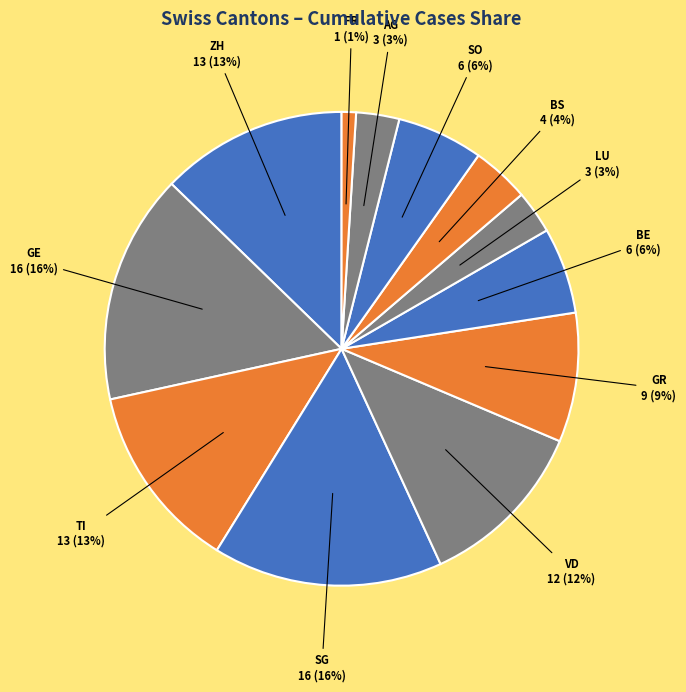

Rank the categories by value from highest to lowest.

GE, SG, ZH, TI, VD, GR, BE, SO, BS, LU, AG, FR